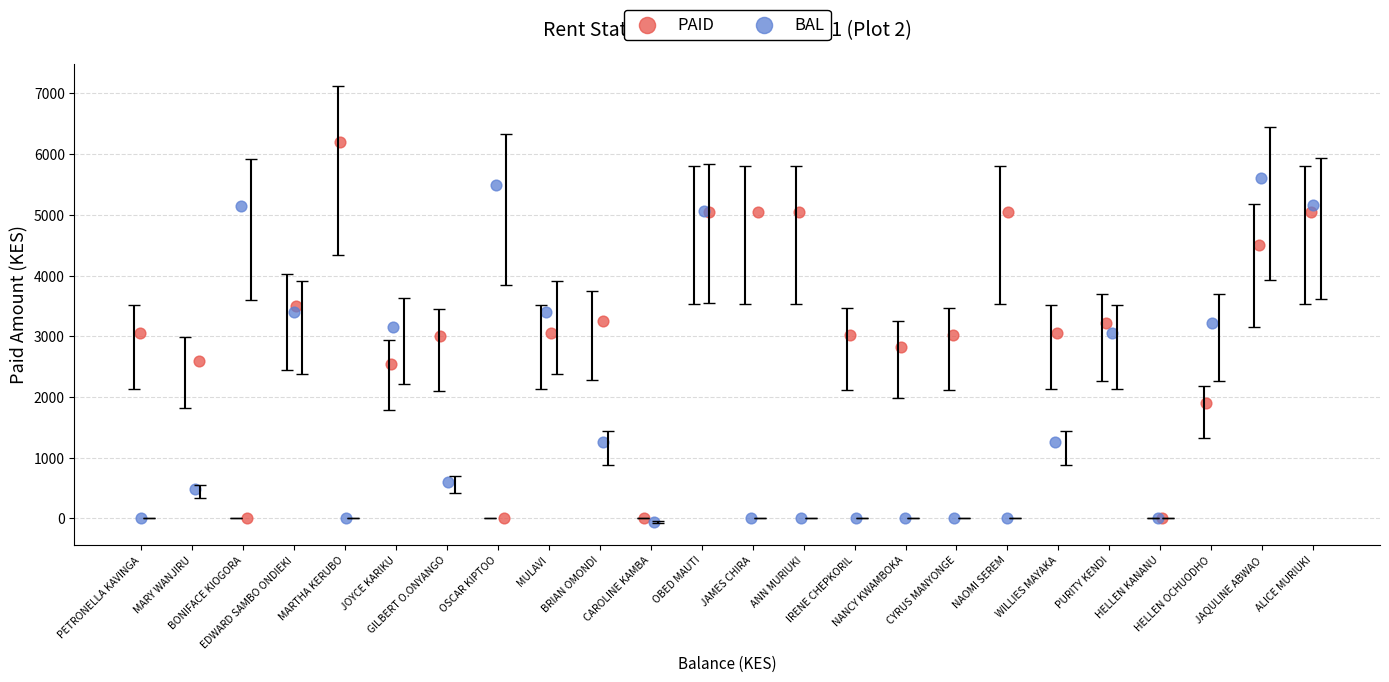

Which series has the widest spread of Y values?

PAID